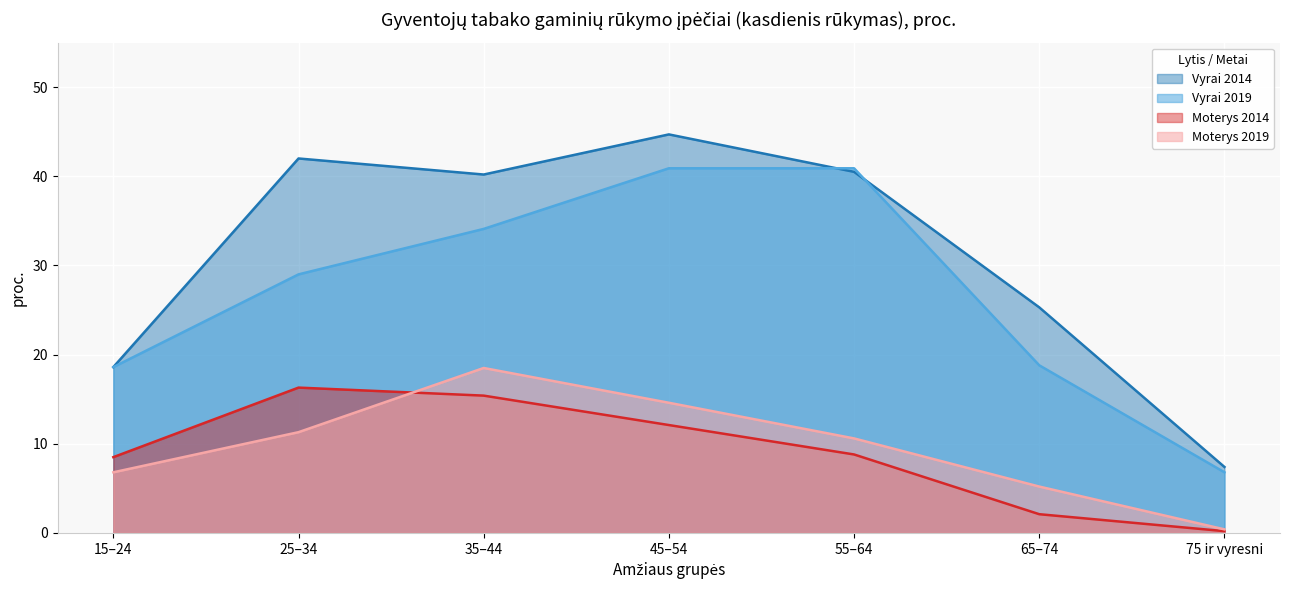

Between 35–44 and 45–54, which series saw the biggest shift?

Vyrai 2019